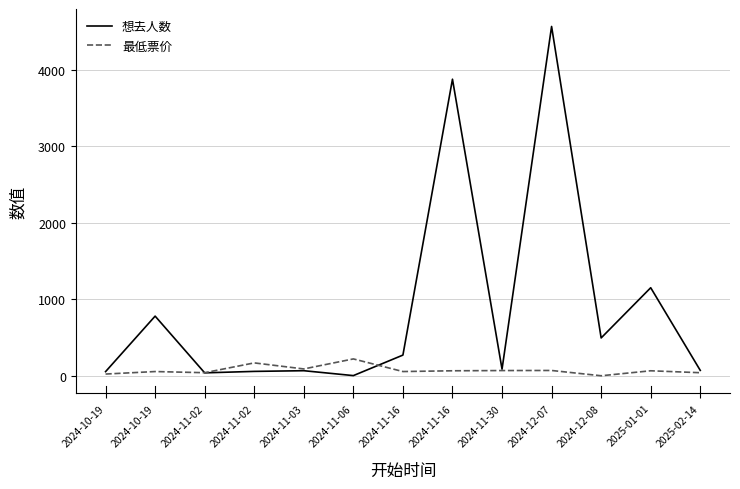

Count the number of categories in the chart.

13